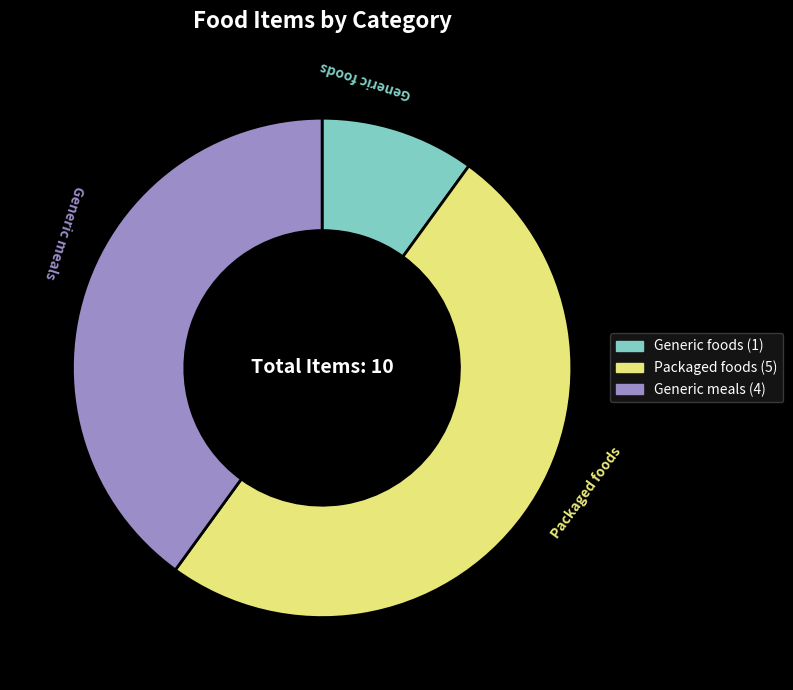

The Generic meals slice represents 40% of the pie. True or false?

True